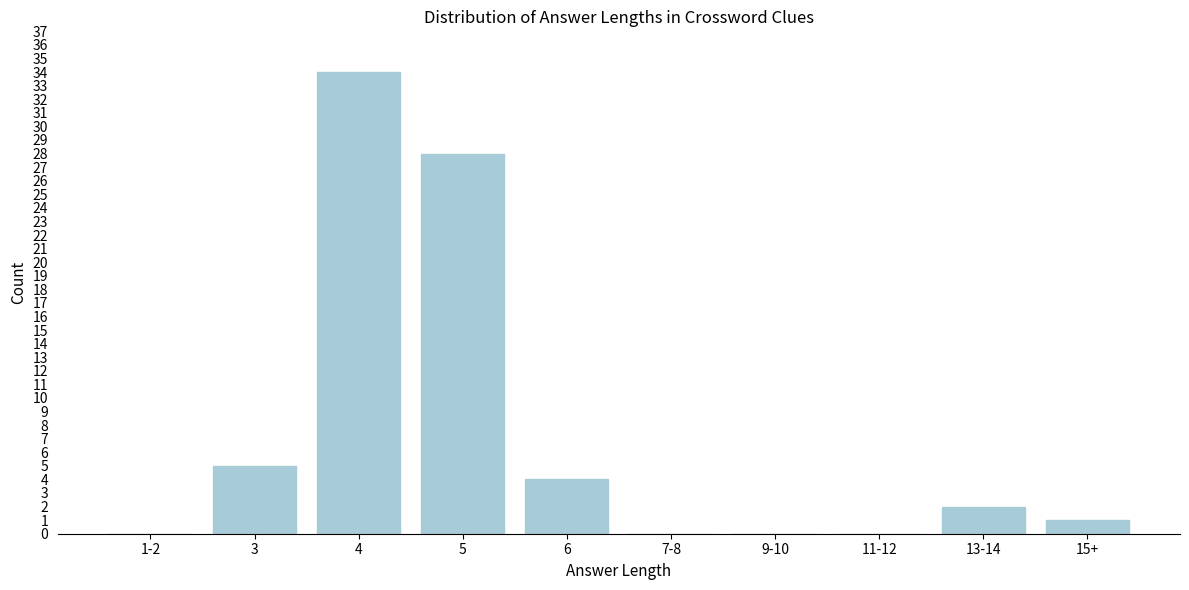

Reading right to left, list all the values displayed in this chart.

15+=1	13-14=2	11-12=0	9-10=0	7-8=0	6=4	5=28	4=34	3=5	1-2=0